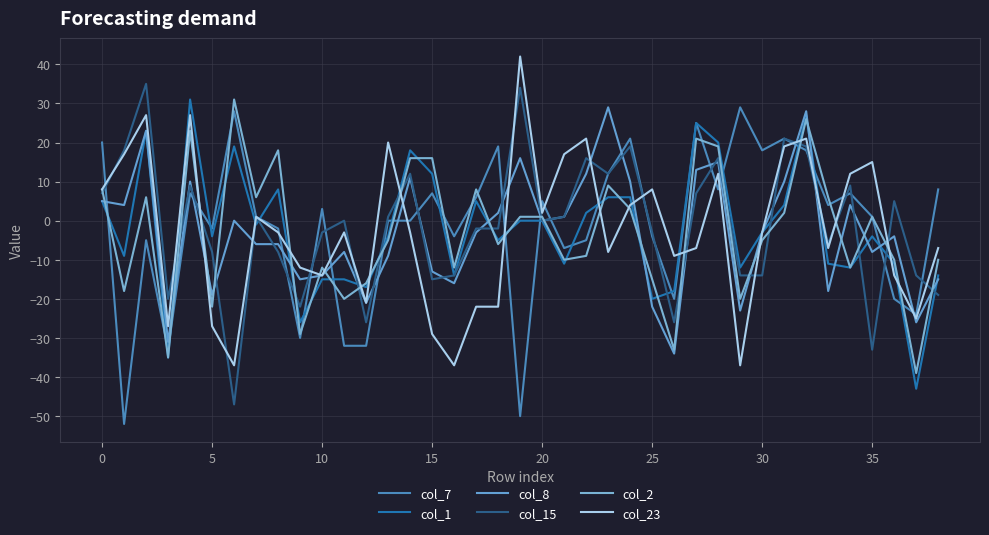

What are all the series names shown in the legend?

col_7, col_1, col_8, col_15, col_2, col_23